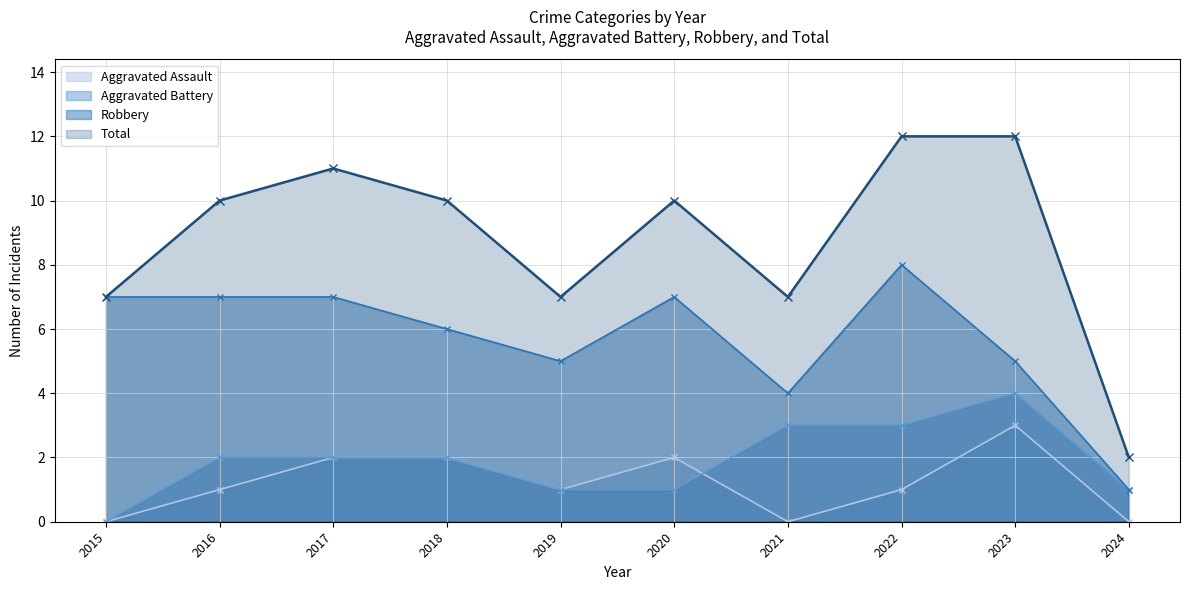

Count the Robbery values in the range 5 to 7.

7